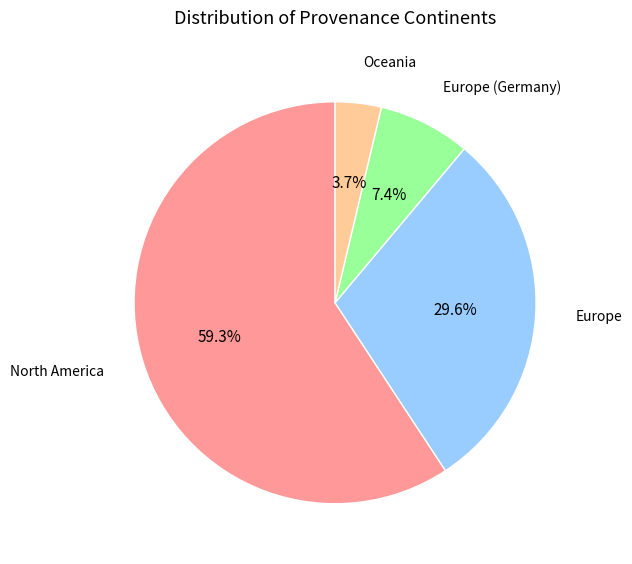

To the nearest percent, what is the combined percentage of North America and Europe (Germany)?

67%